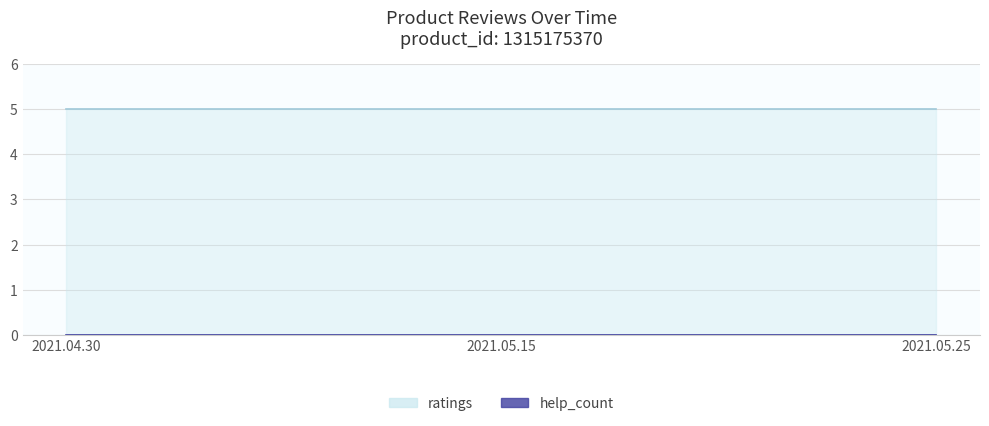

Rank the categories by ratings value from lowest to highest.

2021.04.30, 2021.05.15, 2021.05.25